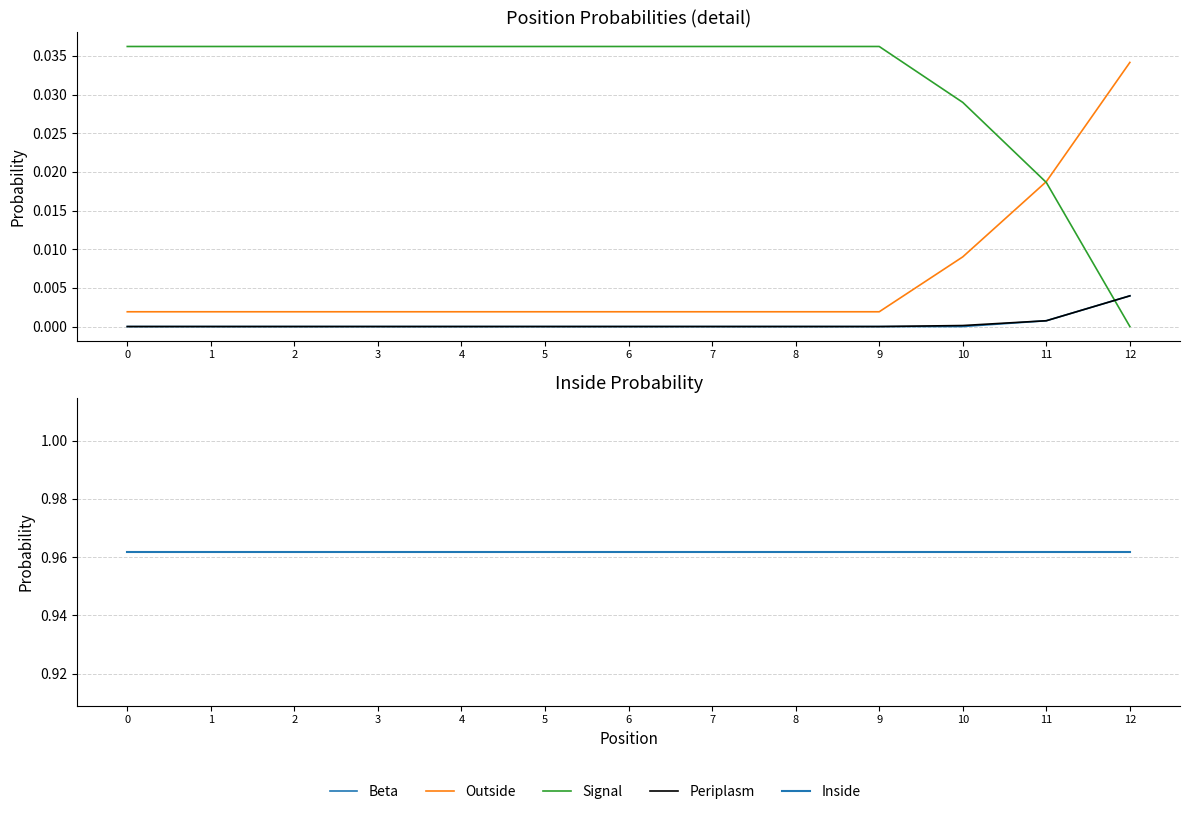

Reading left to right, what are all the values shown in this chart?

Beta: 0.0	0.0	0.0	0.0	0.0	0.0	0.0	0.0	0.0	0.0	0.0	0.0	0.0
Outside: 0.0	0.0	0.0	0.0	0.0	0.0	0.0	0.0	0.0	0.0	0.0	0.0	0.0
Signal: 0.0	0.0	0.0	0.0	0.0	0.0	0.0	0.0	0.0	0.0	0.0	0.0	0.0
Periplasm: 0.0	0.0	0.0	0.0	0.0	0.0	0.0	0.0	0.0	0.0	0.0	0.0	0.0
Inside: 1.0	1.0	1.0	1.0	1.0	1.0	1.0	1.0	1.0	1.0	1.0	1.0	1.0